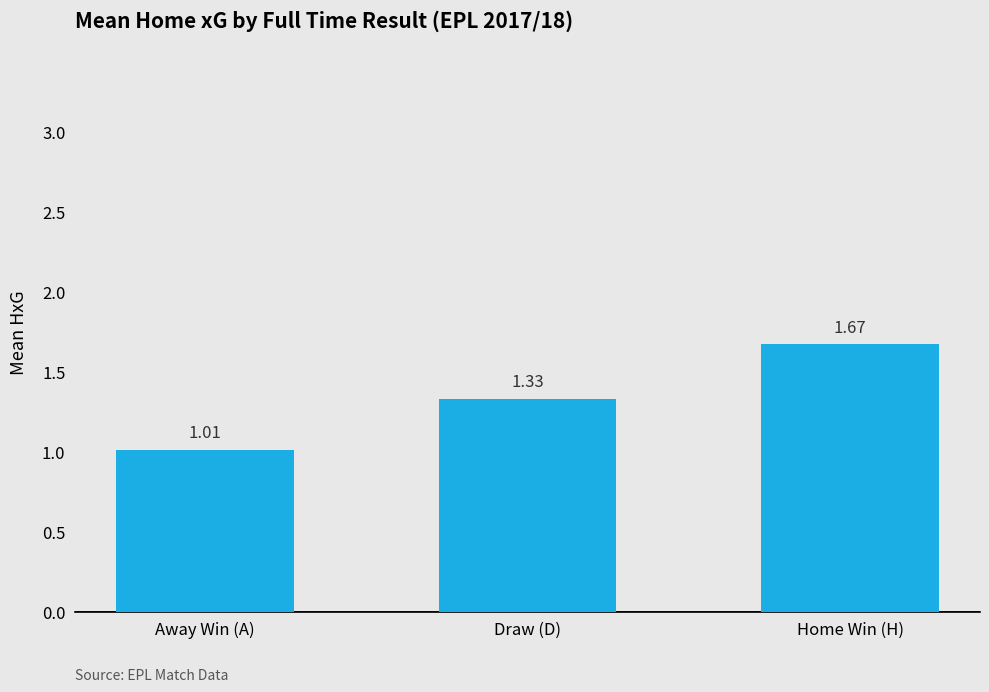

True or false: the data shows 2.4 at Draw (D).

False